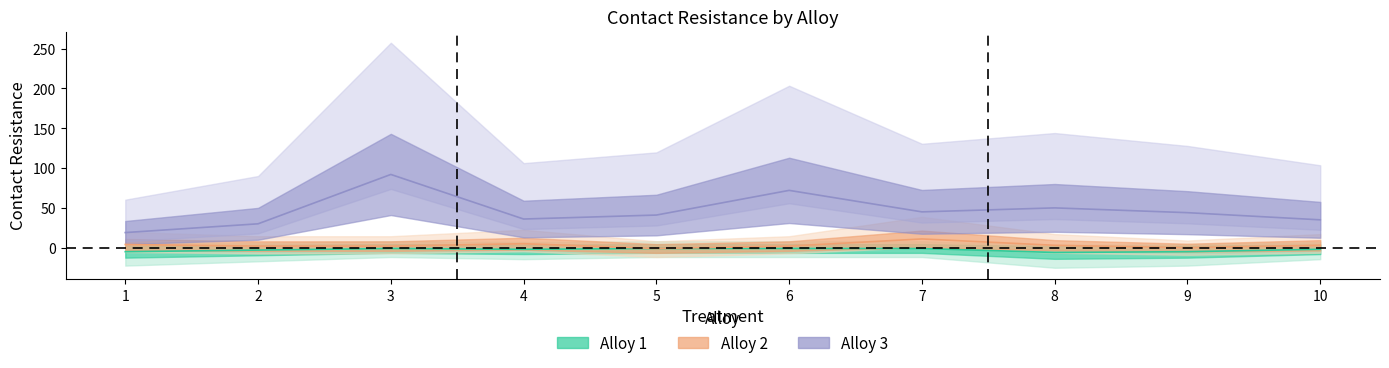

What is the total value across all series at 1?

18